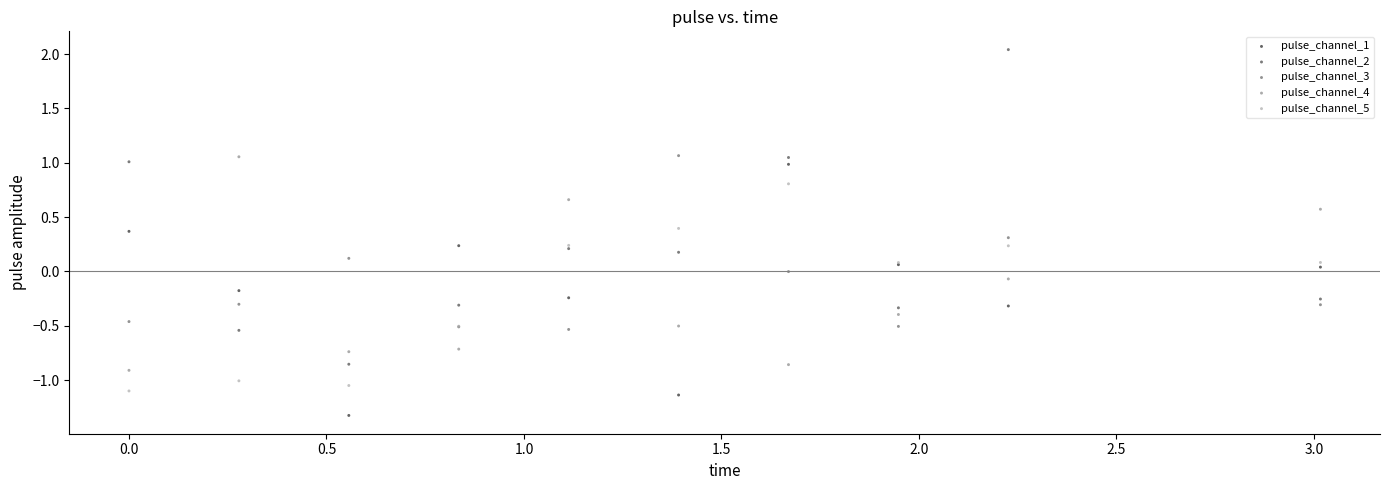

Which series has the largest Y range (max minus min)?

pulse_channel_2